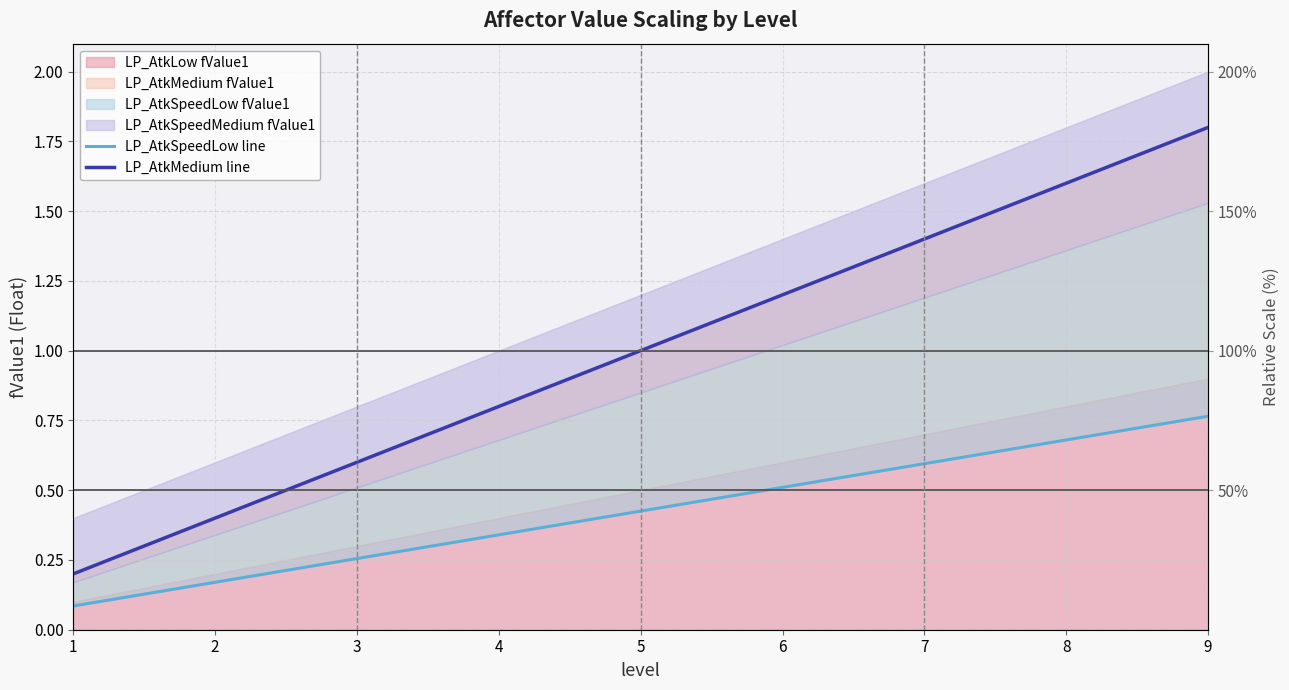

Which series changed the most between 4 and 7?

LP_AtkMedium line